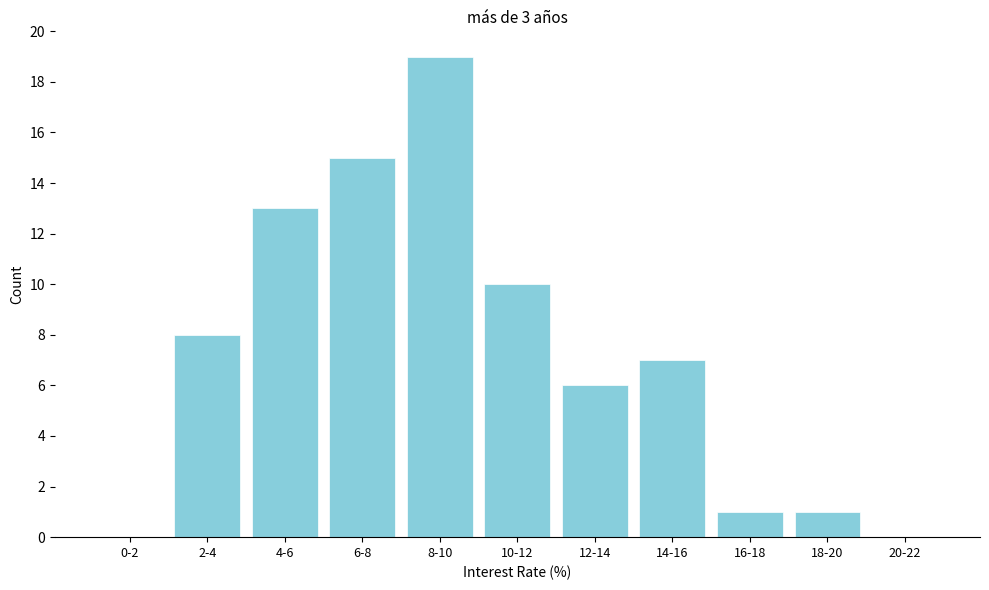

What is the maximum value shown in the chart?

19